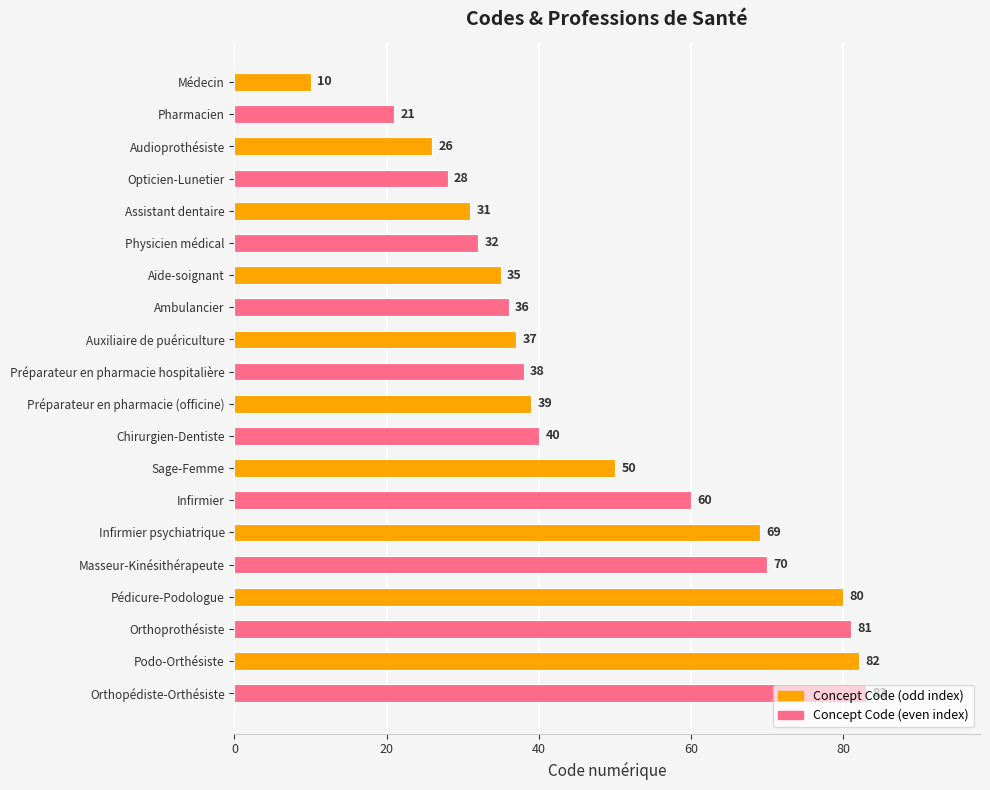

At which category does the chart reach its peak across all series?

Orthopédiste-Orthésiste